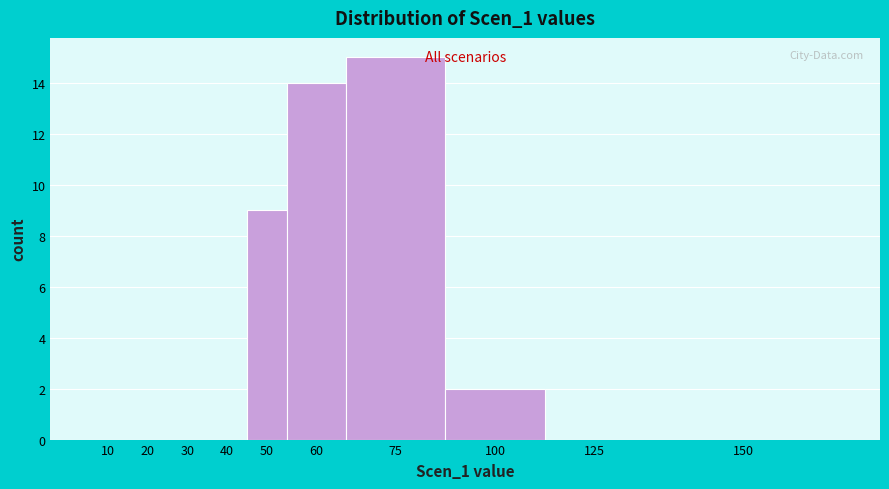

Reading left to right, extract all data points from this chart.

10=0	20=0	30=0	40=0	50=9	60=14	75=15	100=2	125=0	150=0